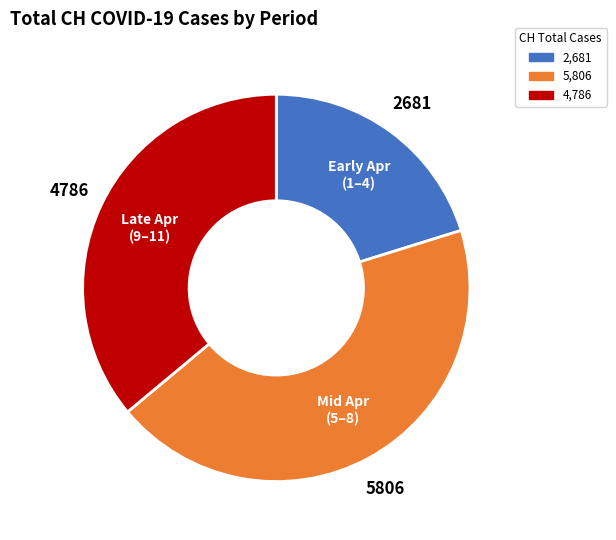

Combined, do Late Apr (9–11) and Early Apr (1–4) account for over 50%?

Yes